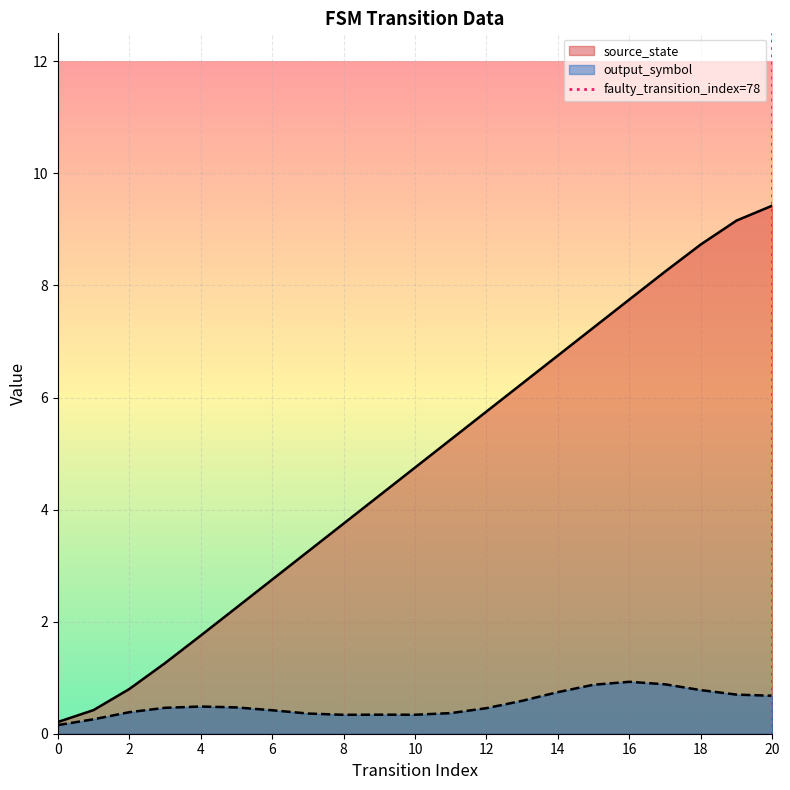

The value of output_symbol at 16 is 0.9. True or false?

True